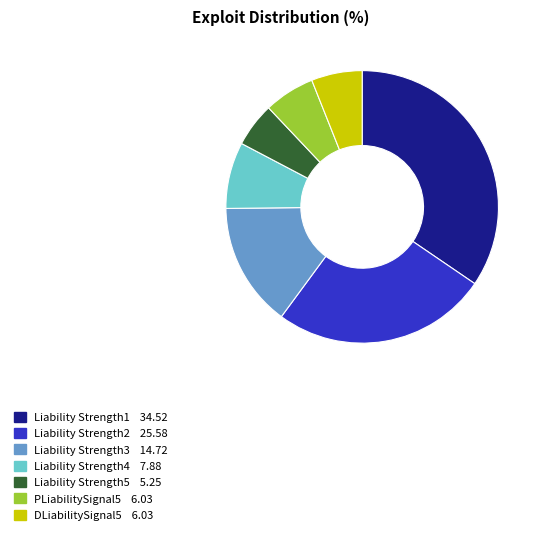

Count the number of slices in the pie.

7